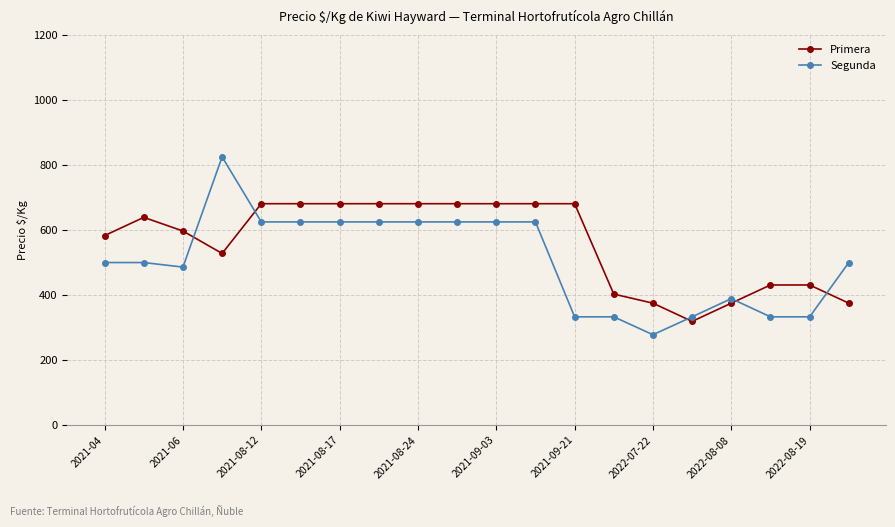

What is the lowest value of the Segunda series?

278